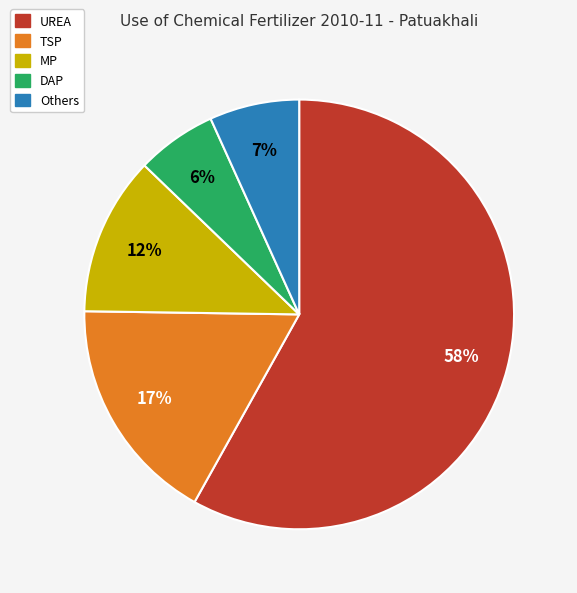

What is the ratio of the value at Others to the value at MP?

0.6